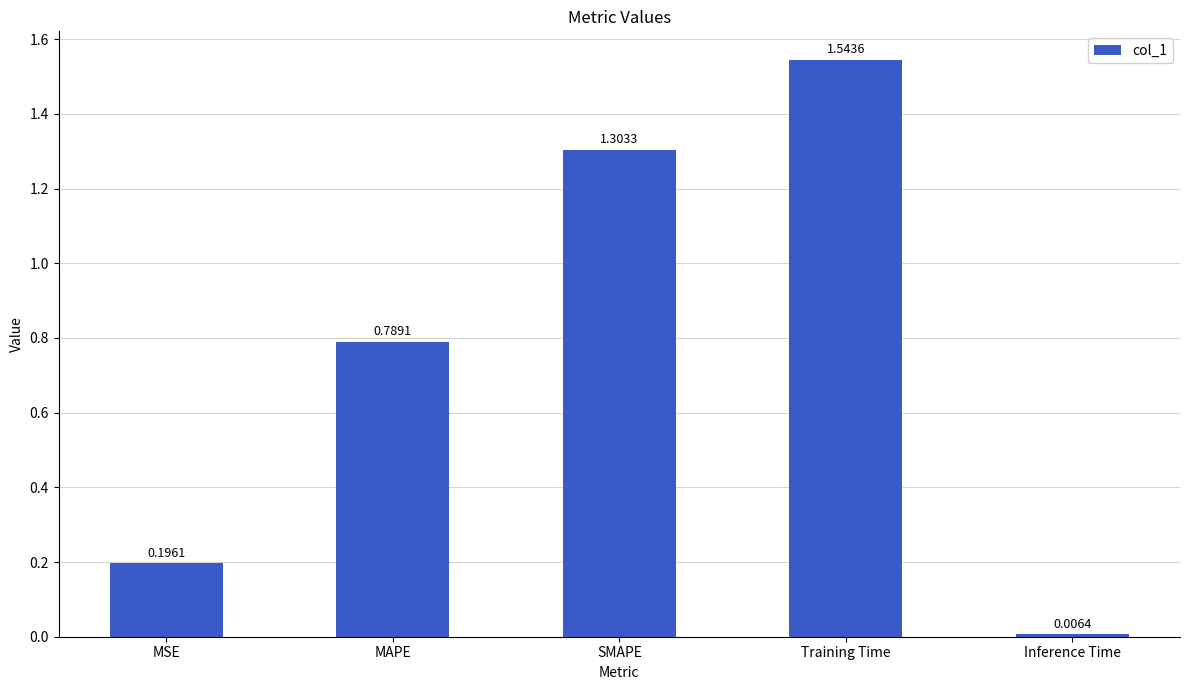

Count the number of data series in this chart.

1